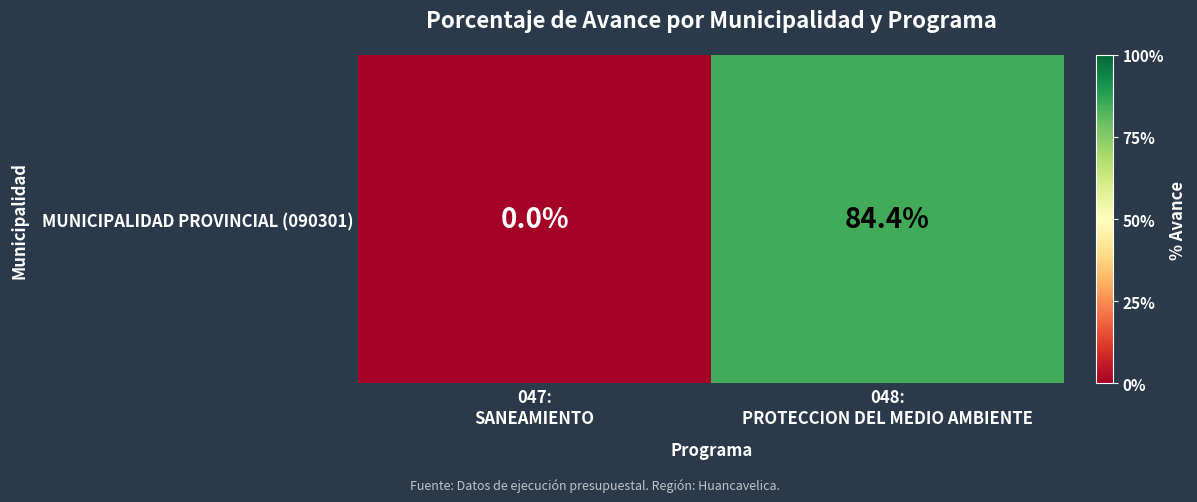

Rank the categories by value from lowest to highest.

047:
SANEAMIENTO, 048:
PROTECCION DEL MEDIO AMBIENTE